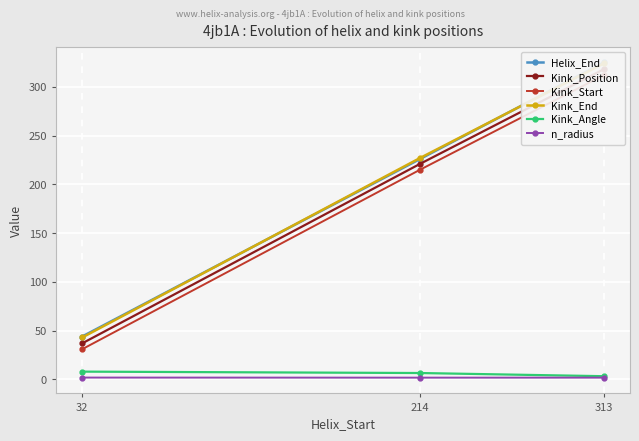

At 313, list the series in order from smallest to largest.

n_radius, Kink_Angle, Kink_Start, Kink_Position, Kink_End, Helix_End